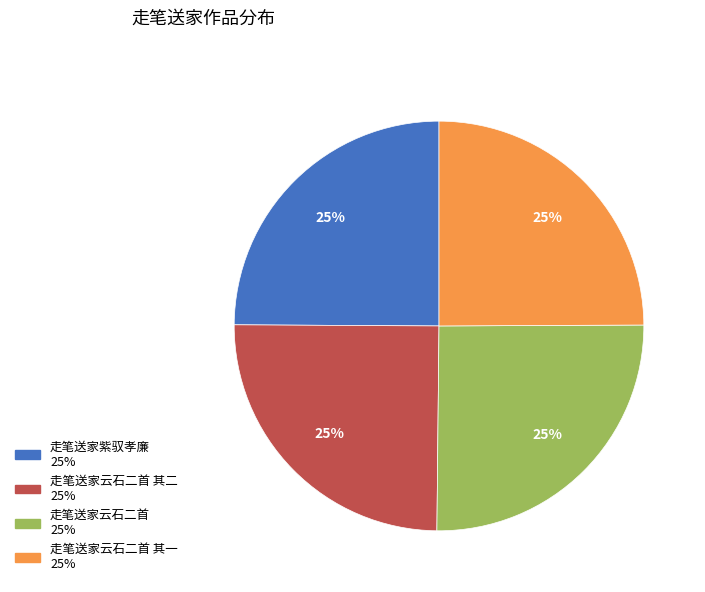

To the nearest percent, what is the average slice percentage?

25%